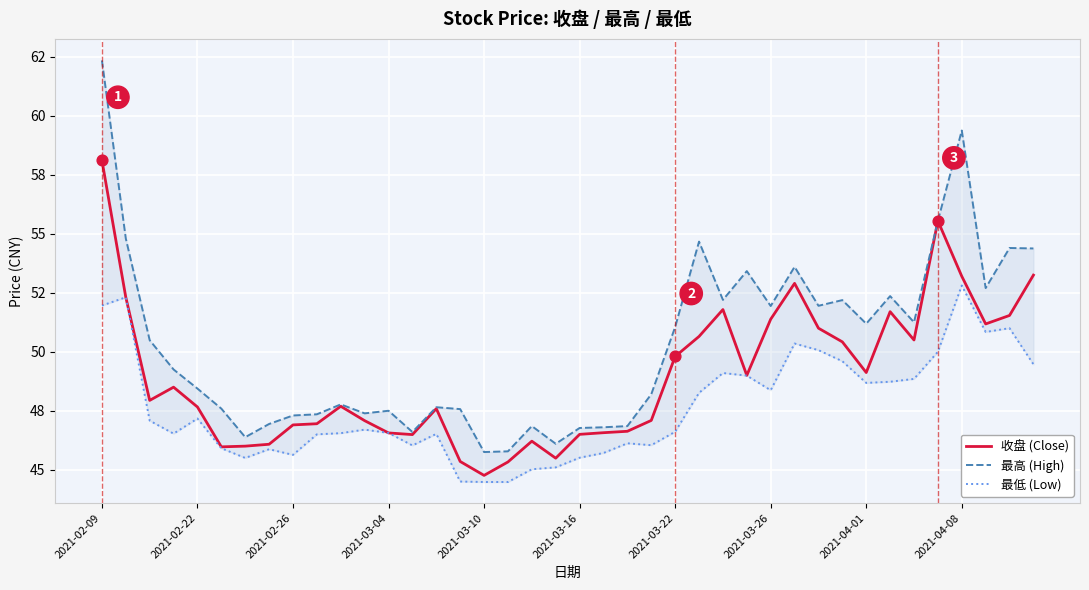

At which category is the sum across all series the highest?

2021-02-09